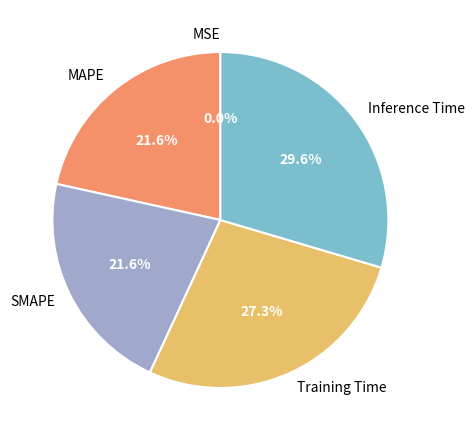

Rank the categories by value from lowest to highest.

MSE, MAPE, SMAPE, Training Time, Inference Time